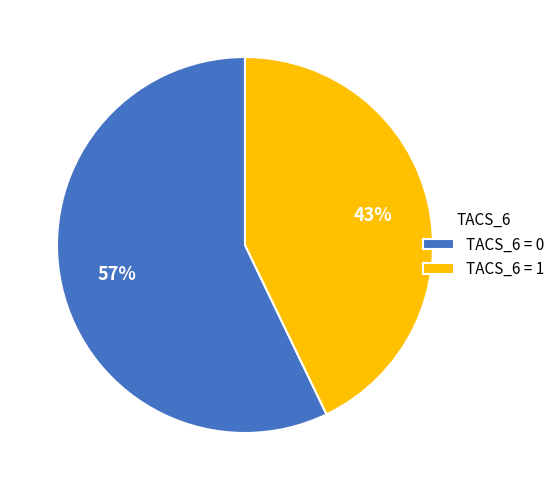

How many segments does this pie chart have?

2